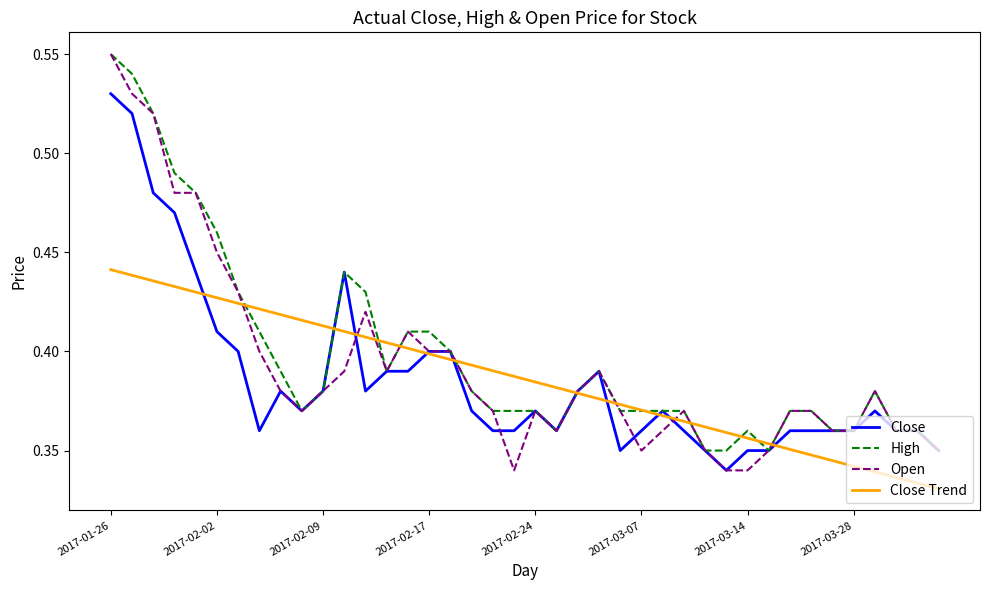

Which series has the widest spread of values?

Open